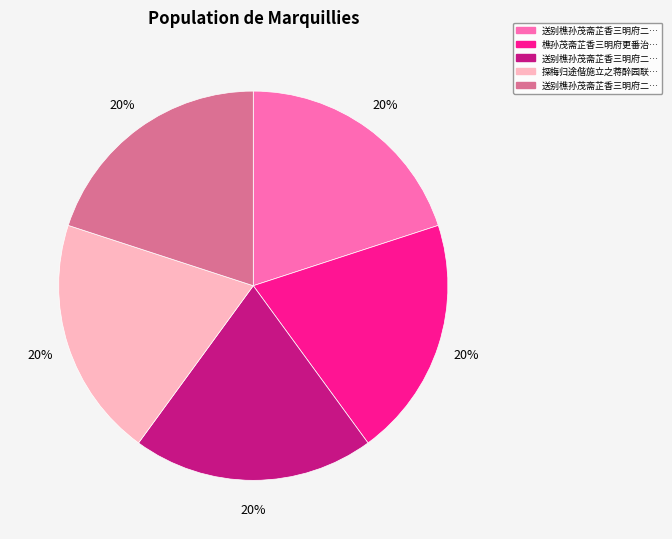

To the nearest percent, what is the average slice percentage?

20%